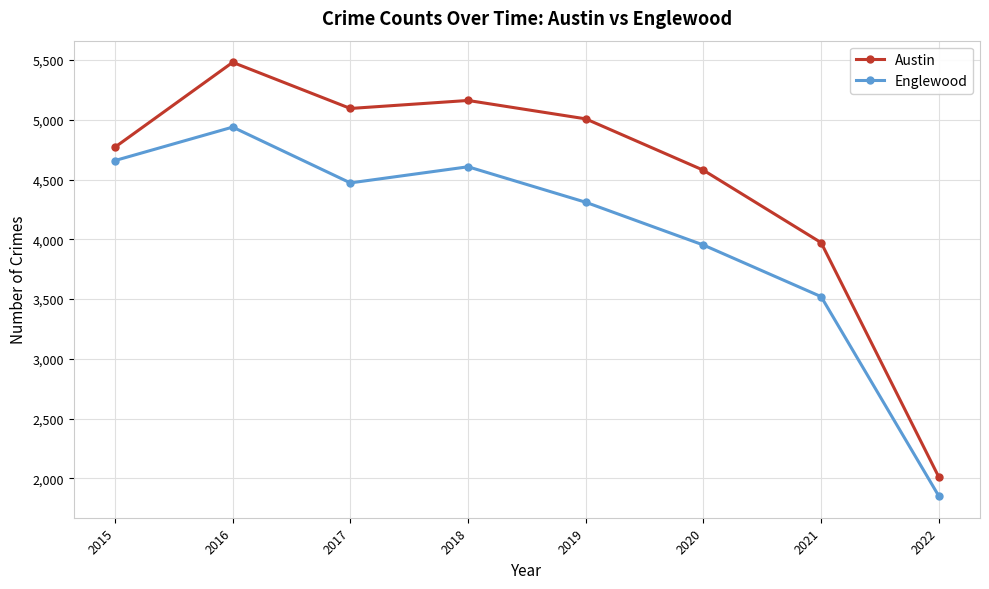

True or false: Austin has a value of 2010 at 2022.

True